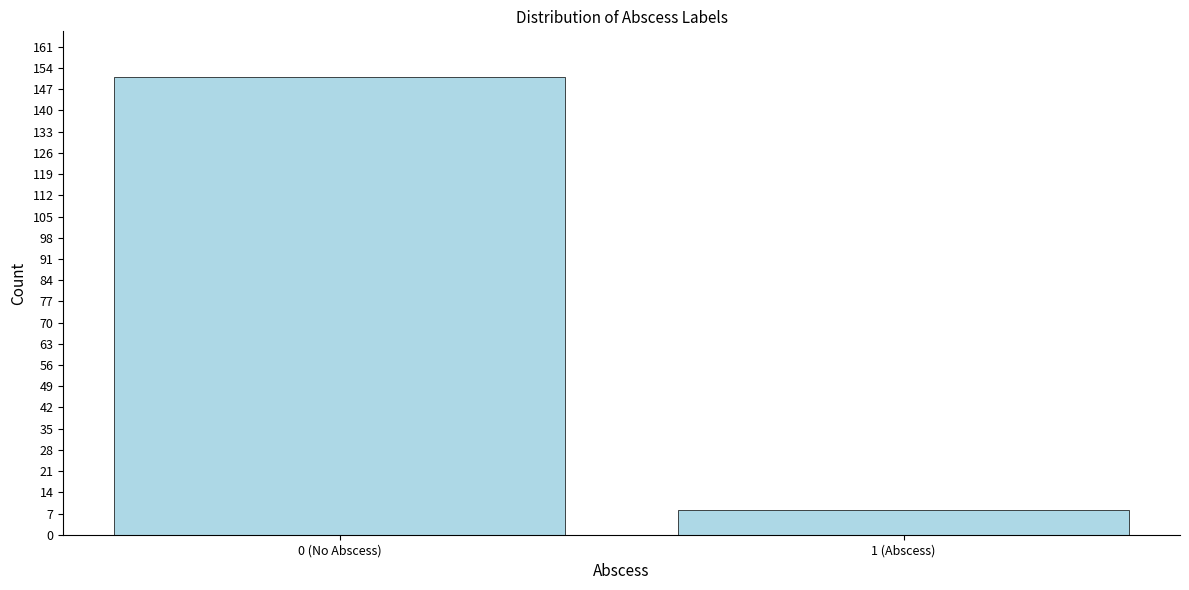

Reading left to right, extract all data points from this chart.

0 (No Abscess)=151	1 (Abscess)=8